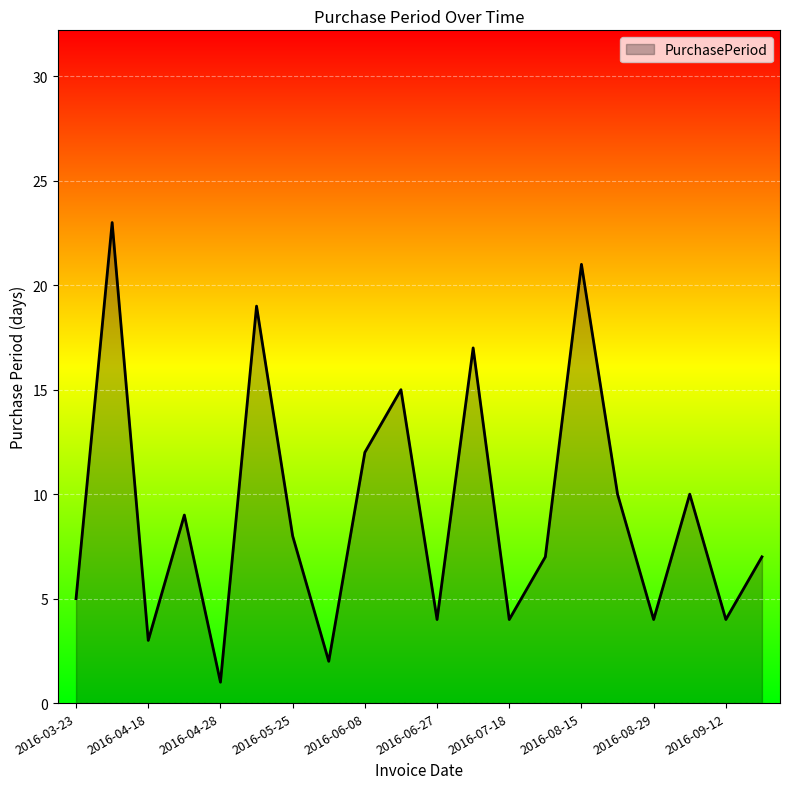

What is the maximum value shown in the chart?

23